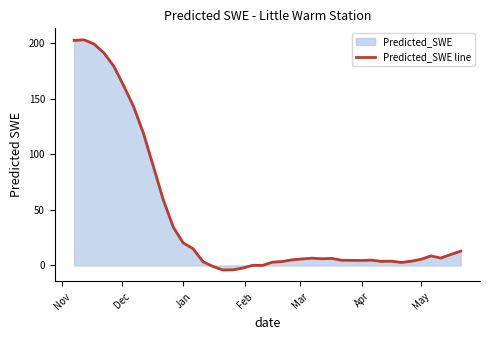

What is the difference between the maximum and minimum values?

207.0